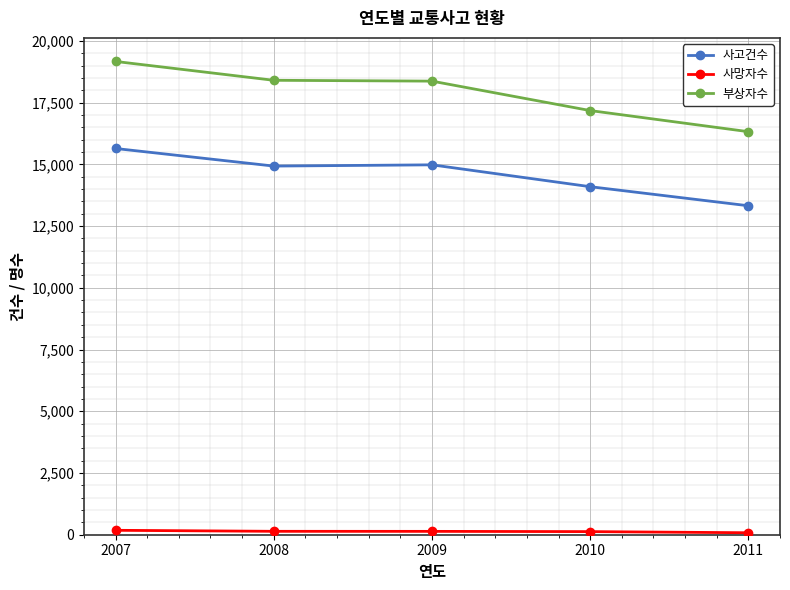

True or false: 사고건수 and 부상자수 cross at least once.

False